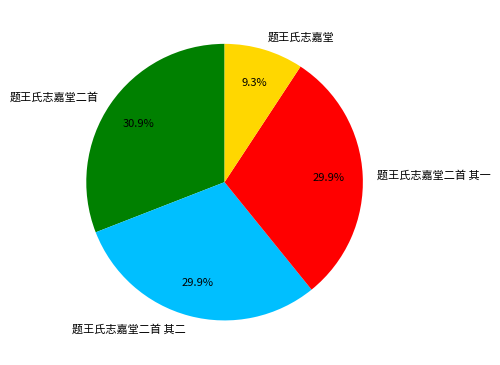

True or false: 题王氏志嘉堂二首 其二 accounts for 30% of the total.

True